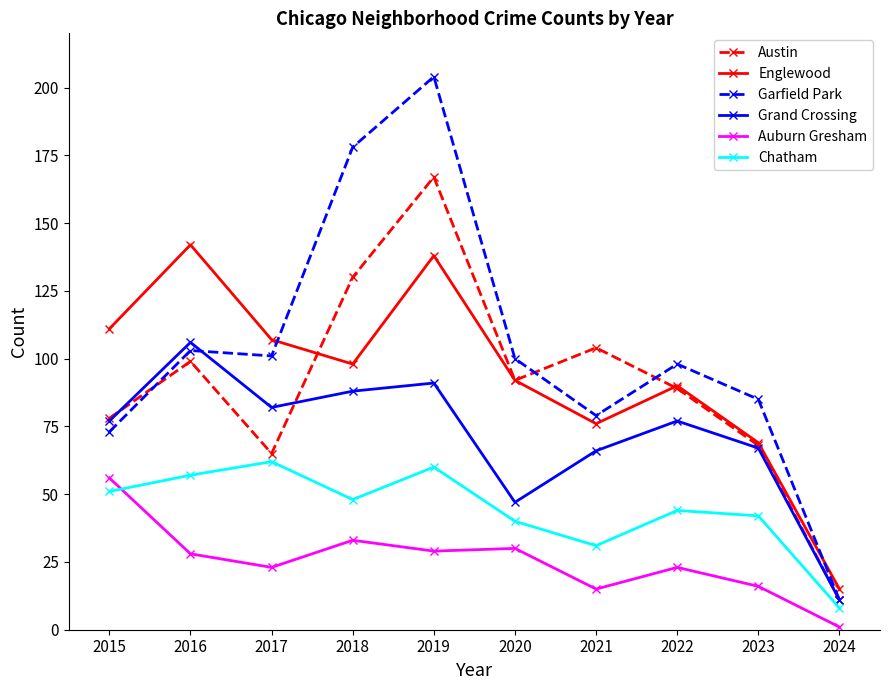

What is the difference between the highest and lowest values at 2020?

70